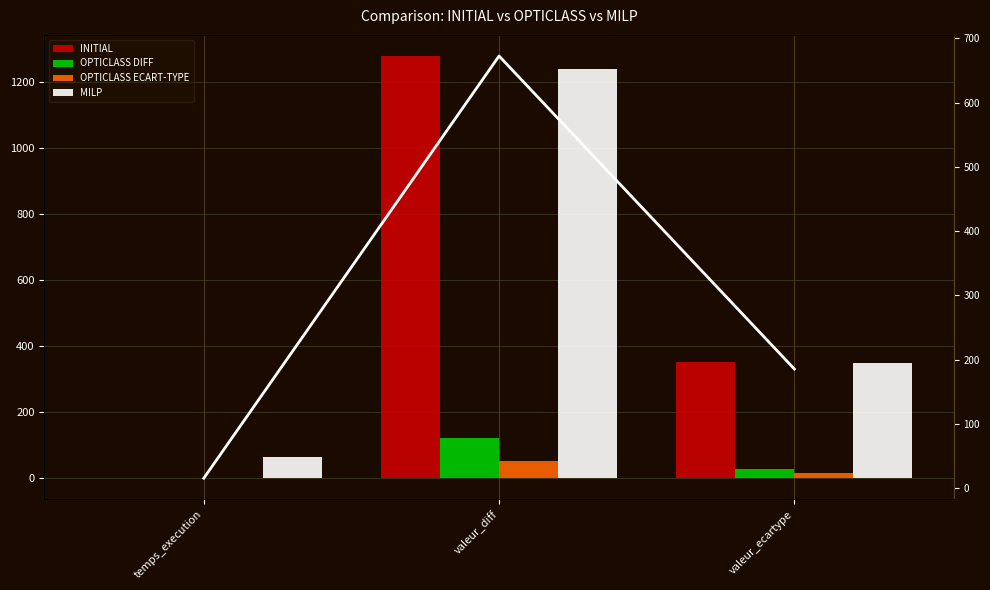

Which series changed the most between temps_execution and valeur_ecartype?

INITIAL